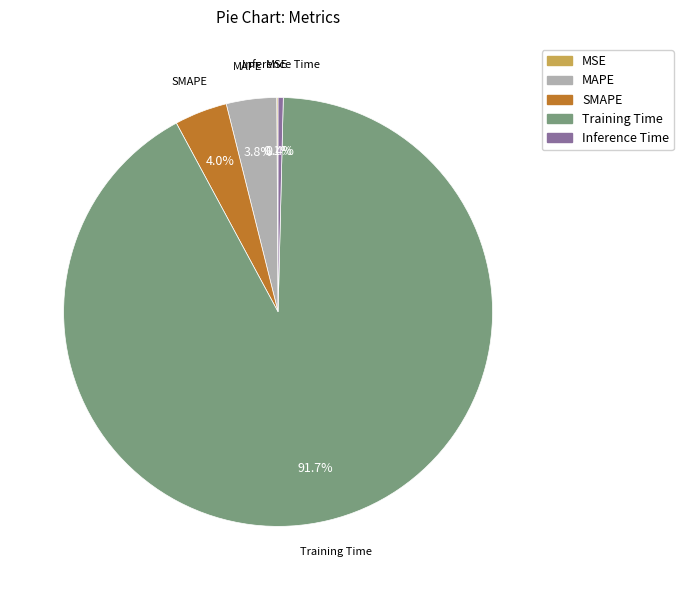

Does MAPE account for over 50% of the chart?

No